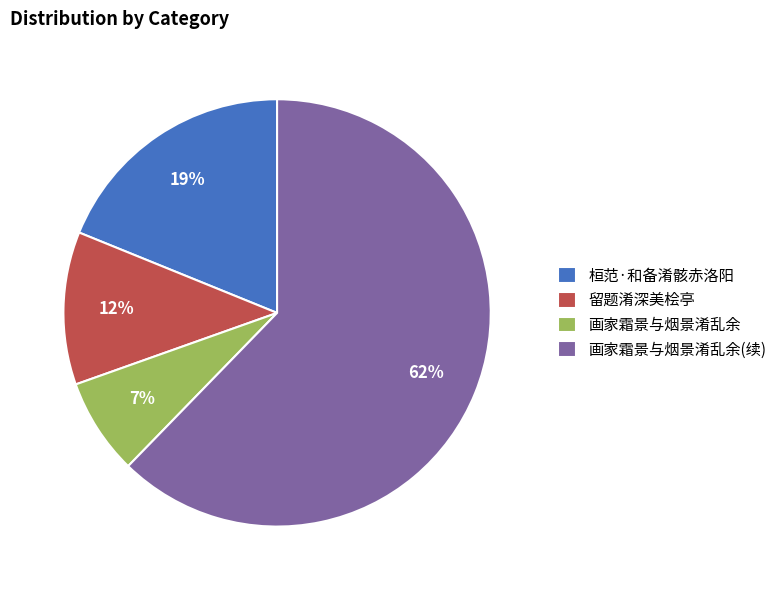

What is the ratio of the value at 留题淆深美桧亭 to the value at 桓范·和备淆骸赤洛阳?

0.6